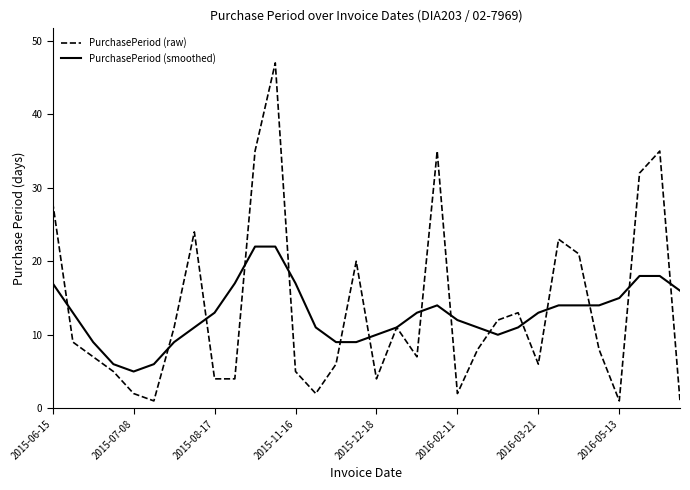

List the series in order of their peak value, lowest first.

PurchasePeriod (smoothed), PurchasePeriod (raw)